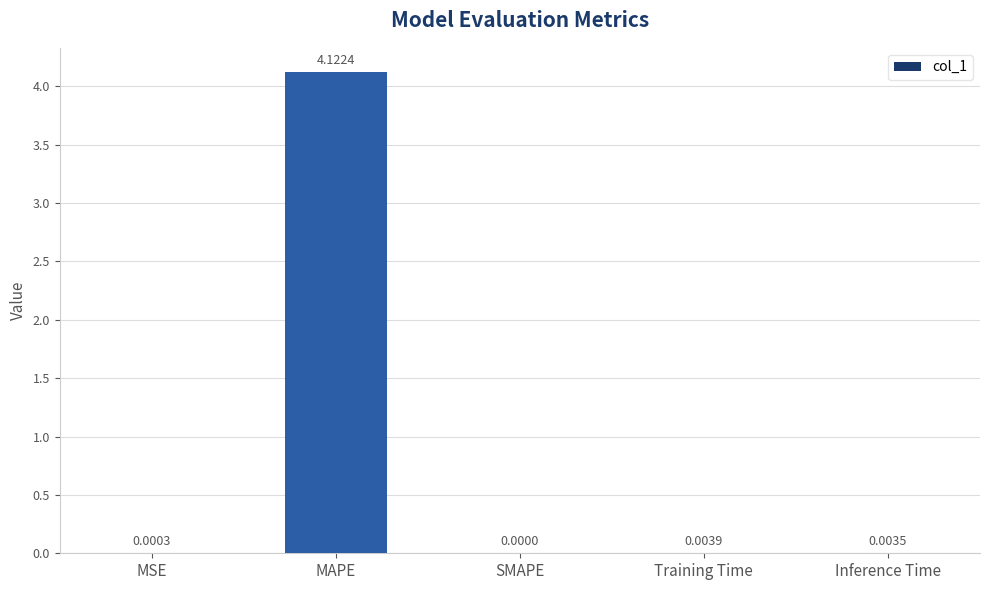

Which has a higher value, MSE or MAPE?

MAPE